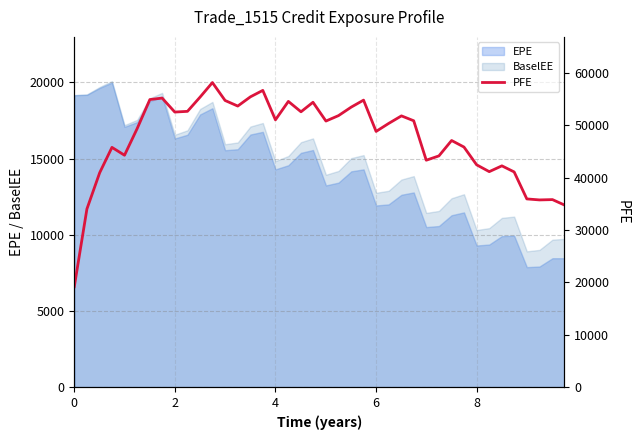

What is the difference between the maximum and minimum values?

38966.7